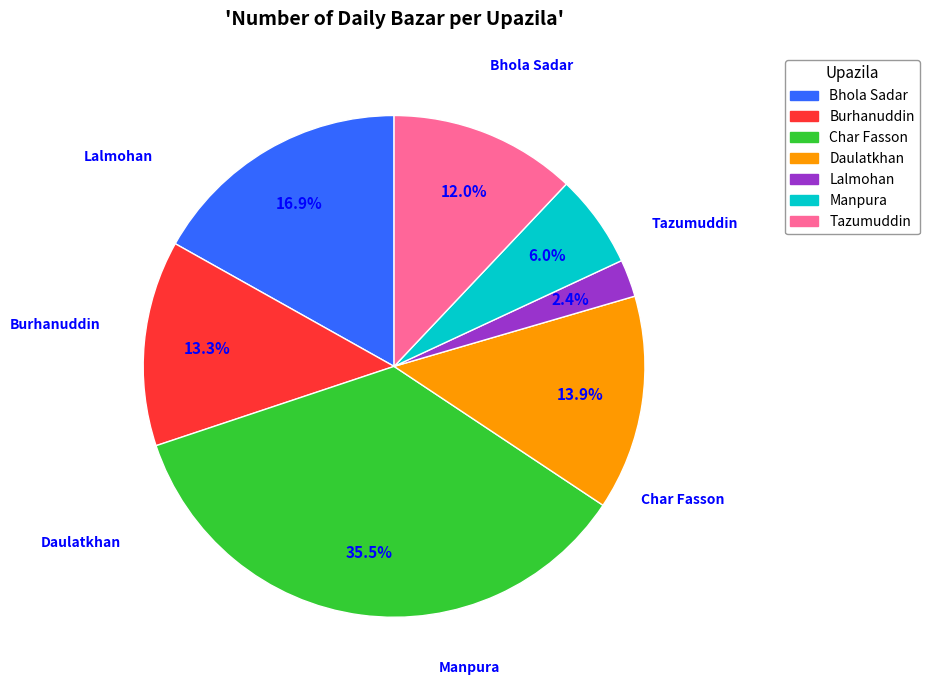

What is the ratio of the value at Tazumuddin to the value at Daulatkhan?

0.9